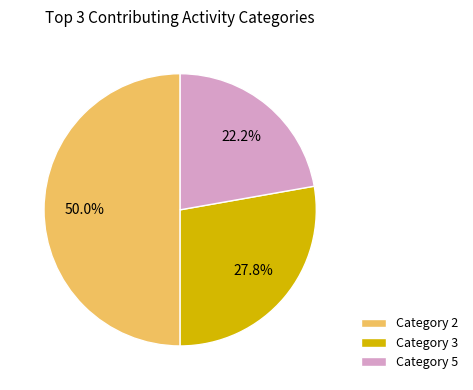

What percentage do Category 2 and Category 3 together represent?

77.8%